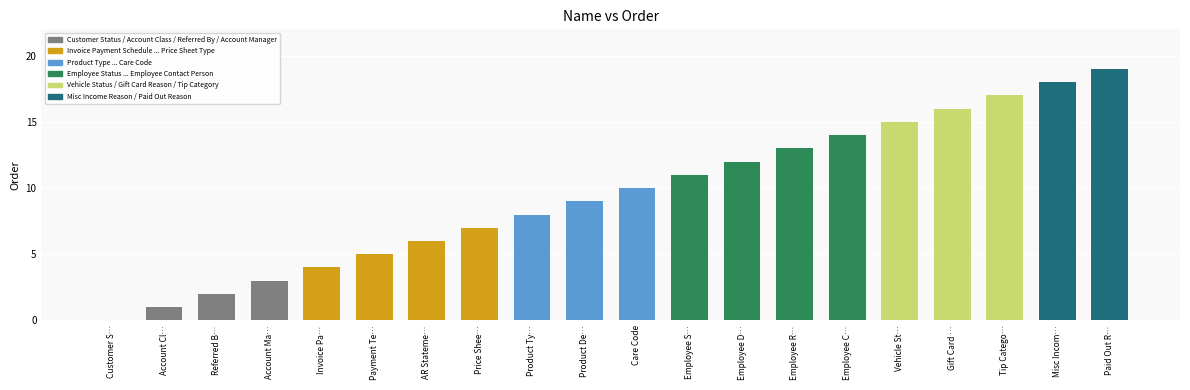

What is the sum of the values at Product De… and Gift Card …?

25